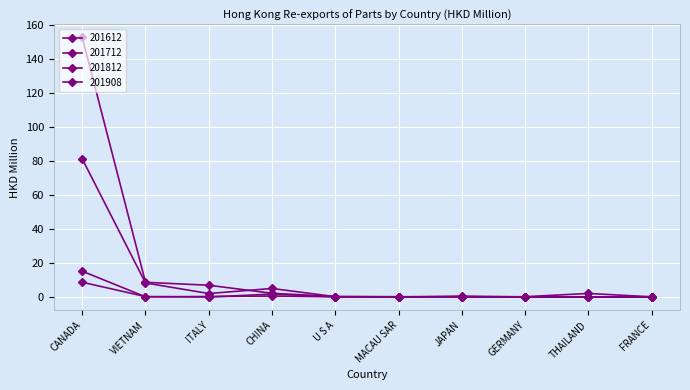

How many distinct data groups are displayed?

4